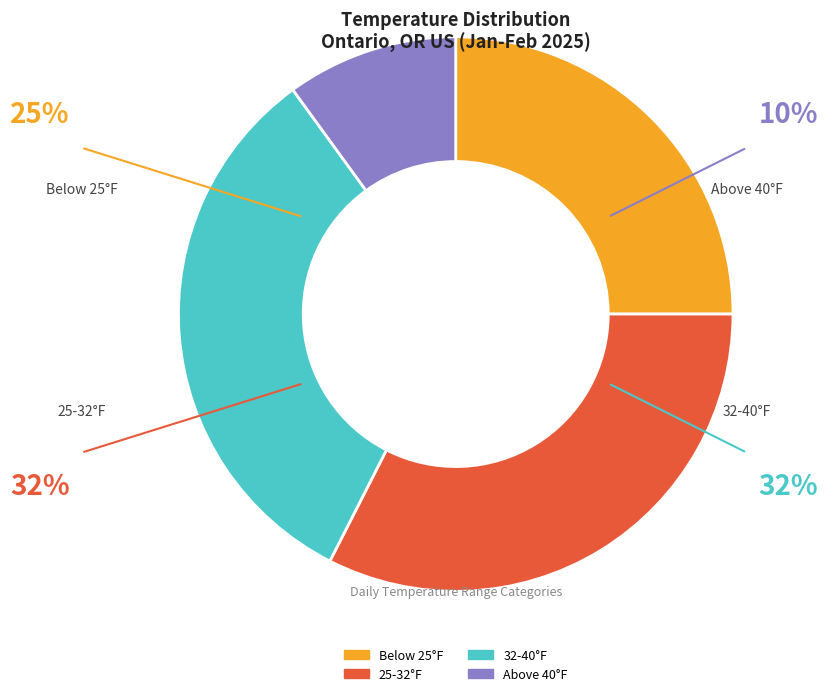

Is there any slice that represents more than half of the pie?

No